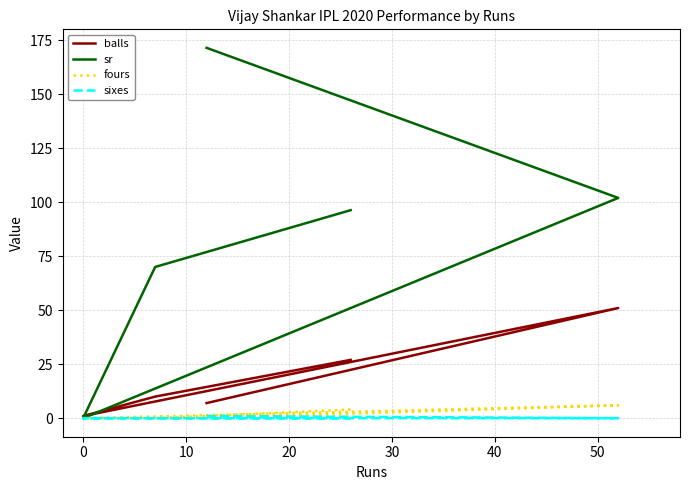

True or false: balls has more than 1 points higher than both neighbors.

False